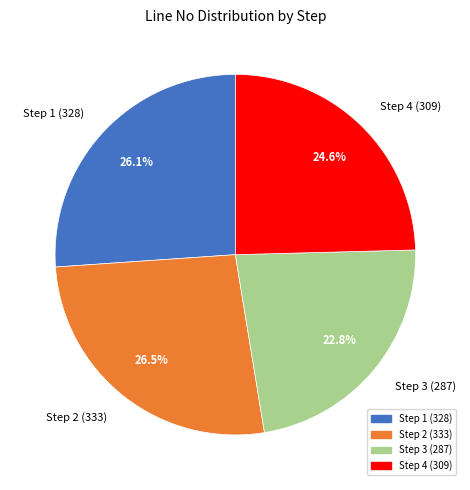

Which has a higher value, Step 3 (287) or Step 4 (309)?

Step 4 (309)